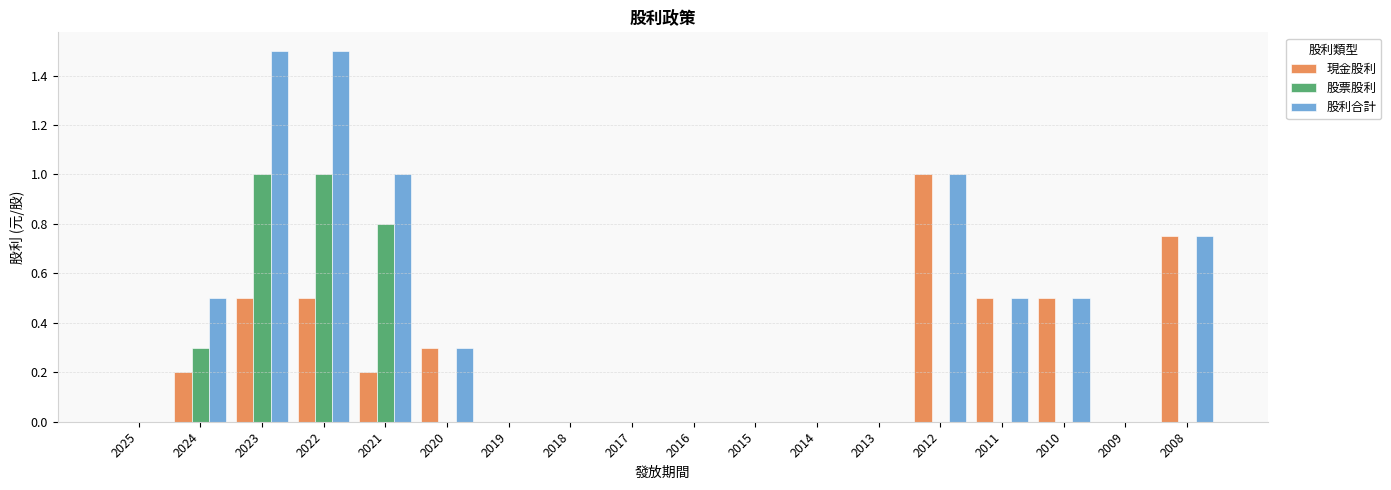

Which series has the widest spread of values?

股利合計